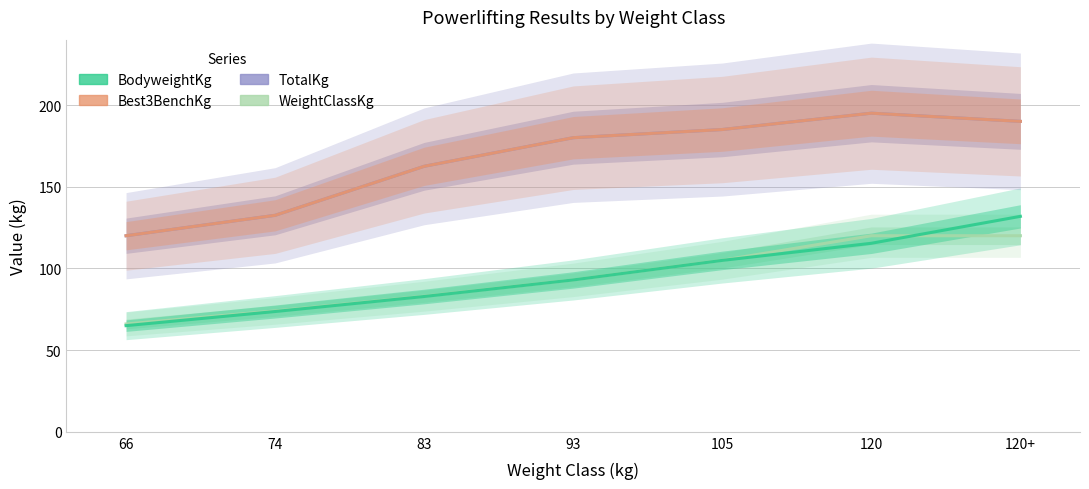

What is the label of the 6th point from the left?

120